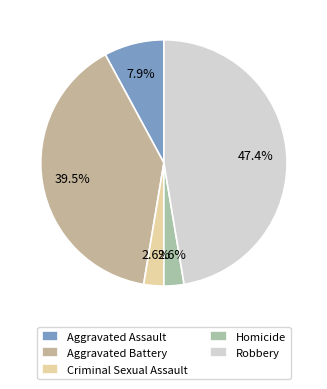

Which slice is the smallest?

Criminal Sexual Assault